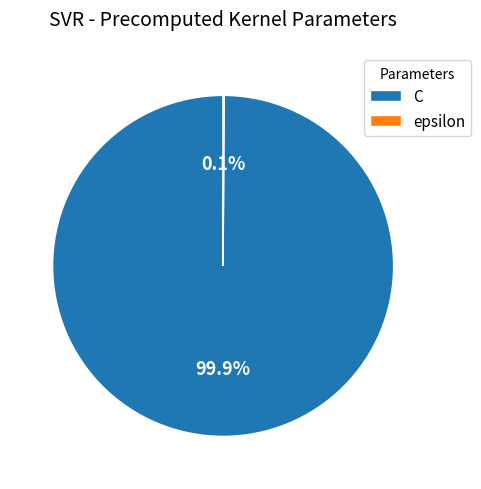

Is there any slice that represents more than half of the pie?

Yes